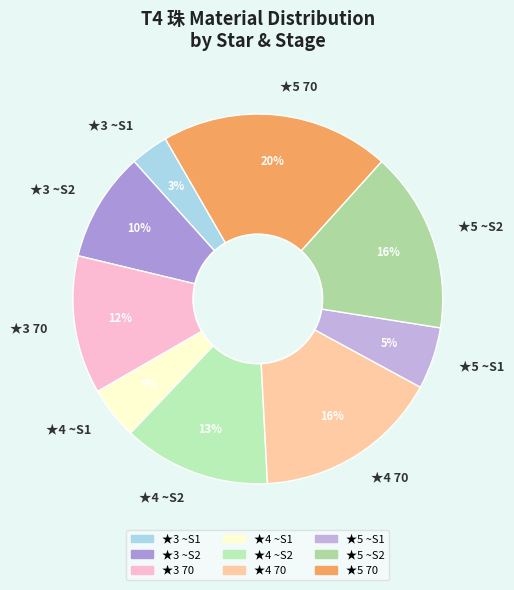

What percentage is the ★5 ~S1 slice, to the nearest percent?

5%